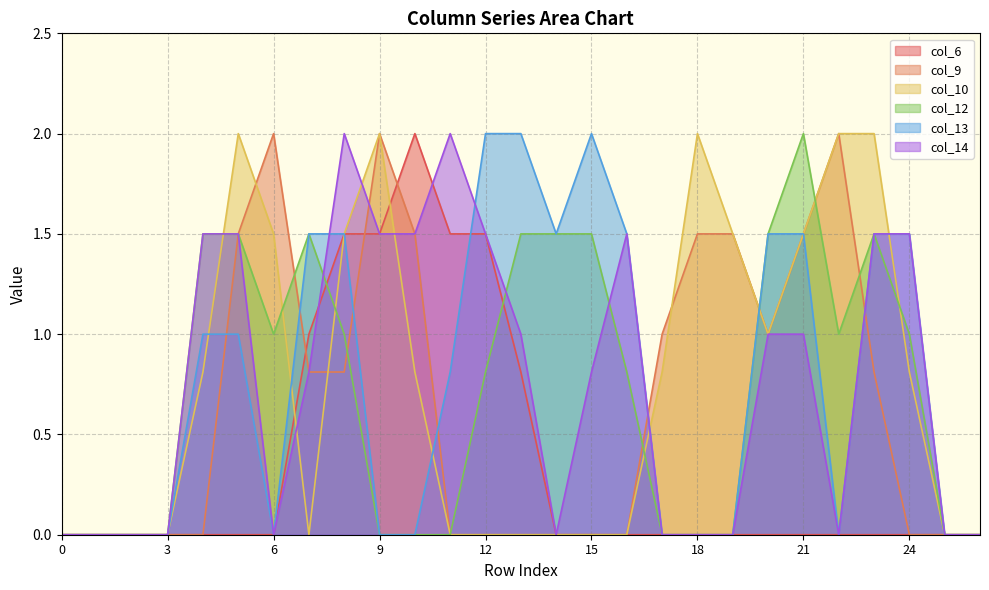

Is the value of col_9 at 17 greater than the value of col_13 at 15?

No